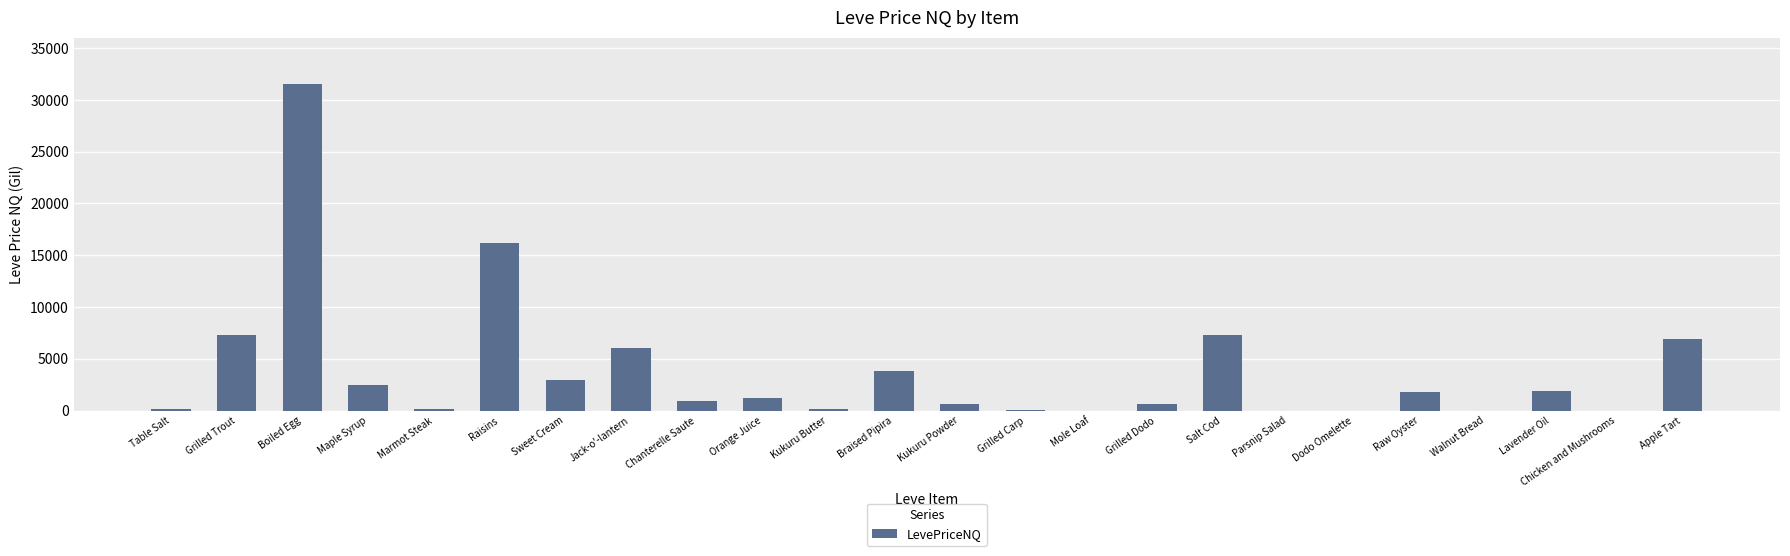

What is the change in value from Salt Cod to Lavender Oil?

-5385.0